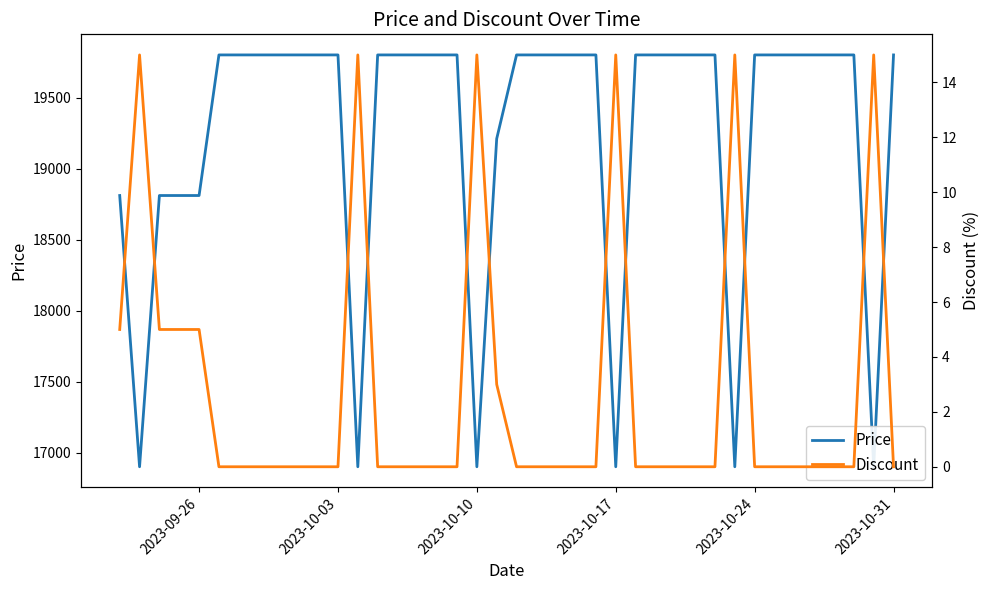

What is the sum of all Discount values?

113